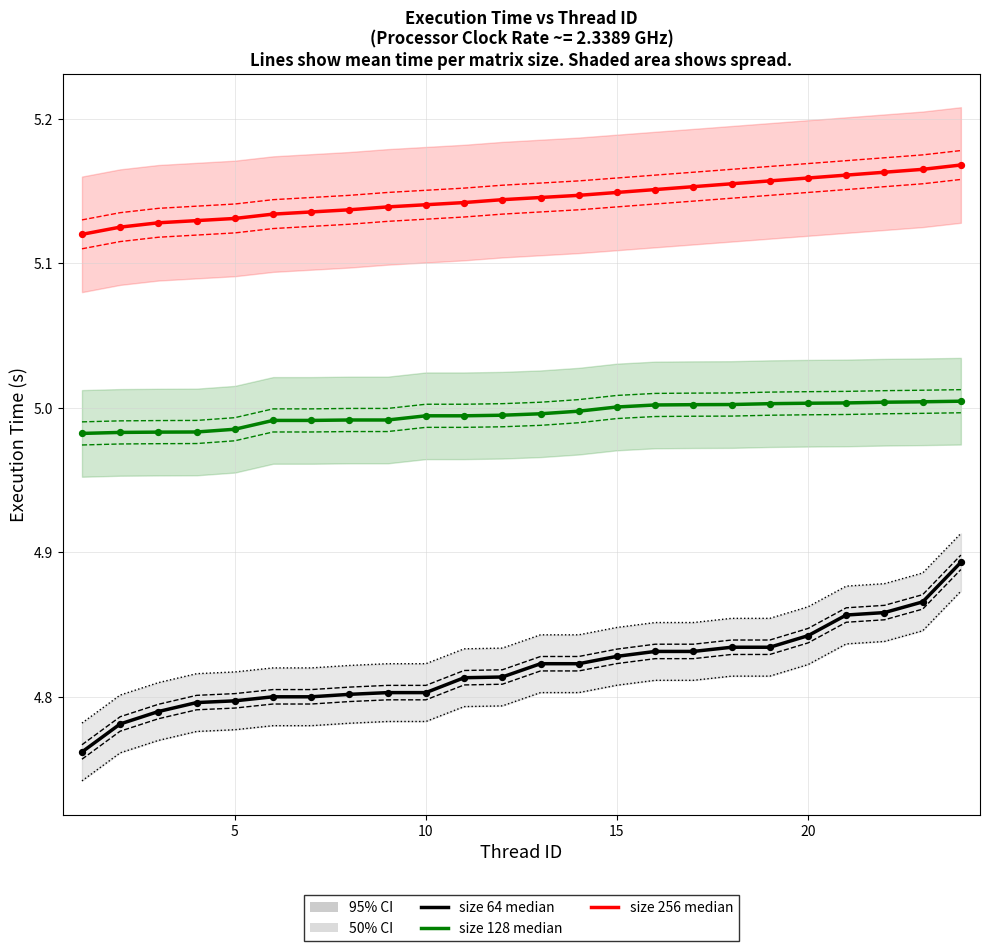

What are all the series names shown in the legend?

matrix size 64 (median), matrix size 128 (median), matrix size 256 (median)